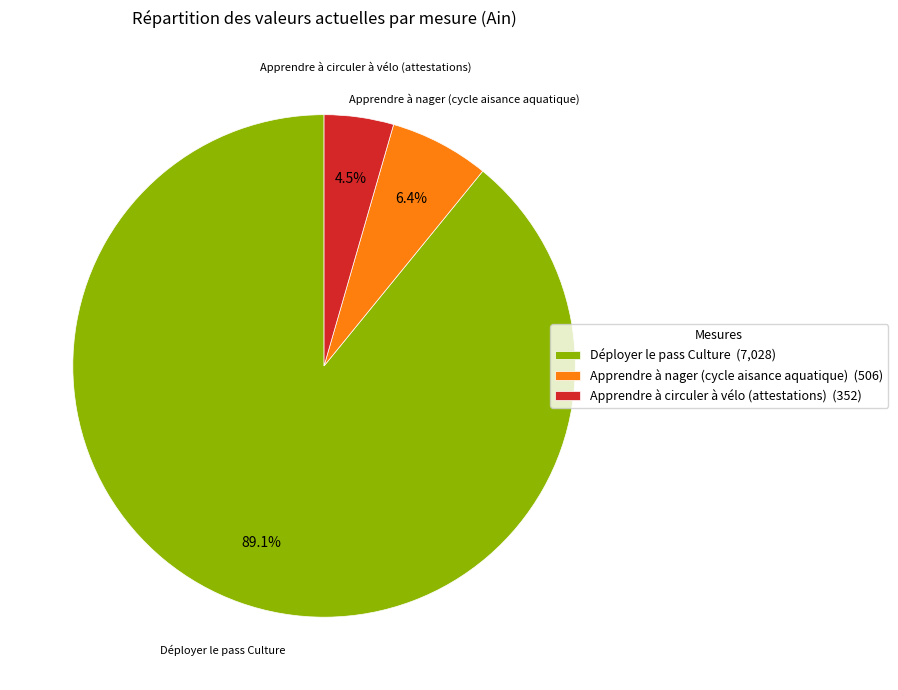

Does Apprendre à nager (cycle aisance aquatique) account for over 50% of the chart?

No